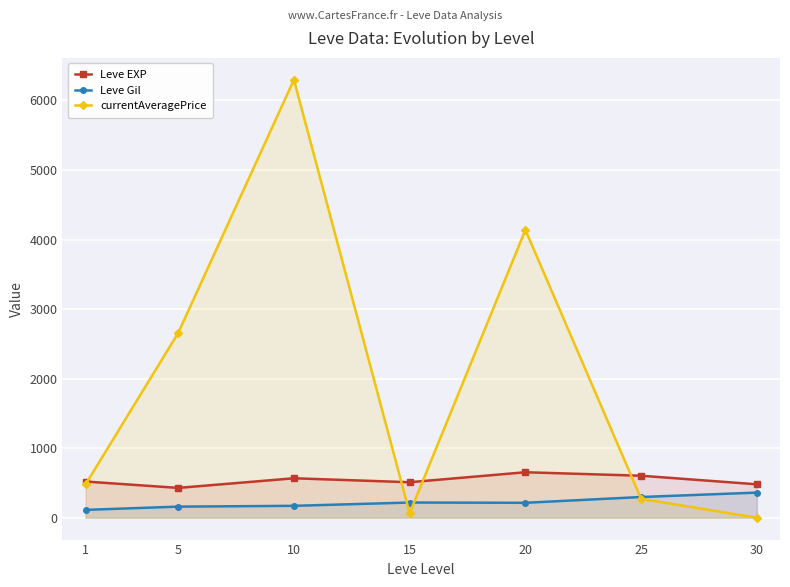

How many series are shown in this chart?

3